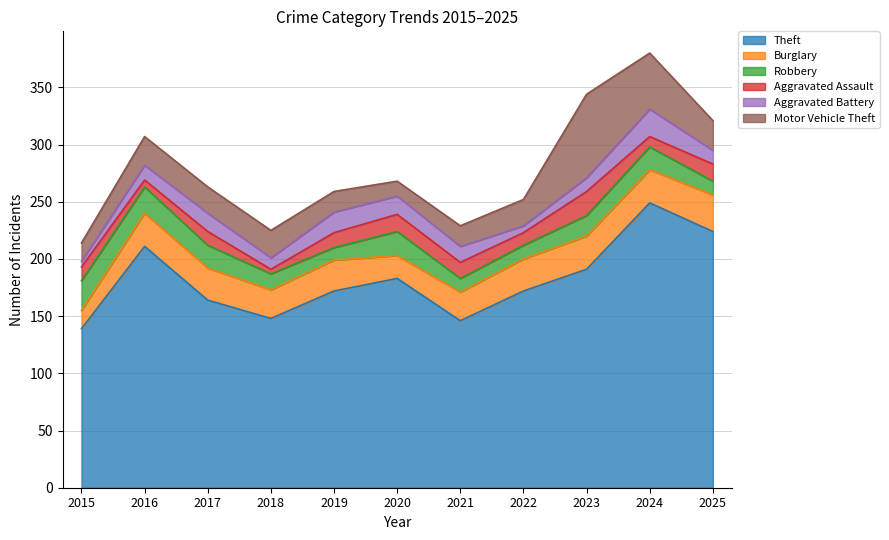

The value of Theft at 2015 is 36. True or false?

False